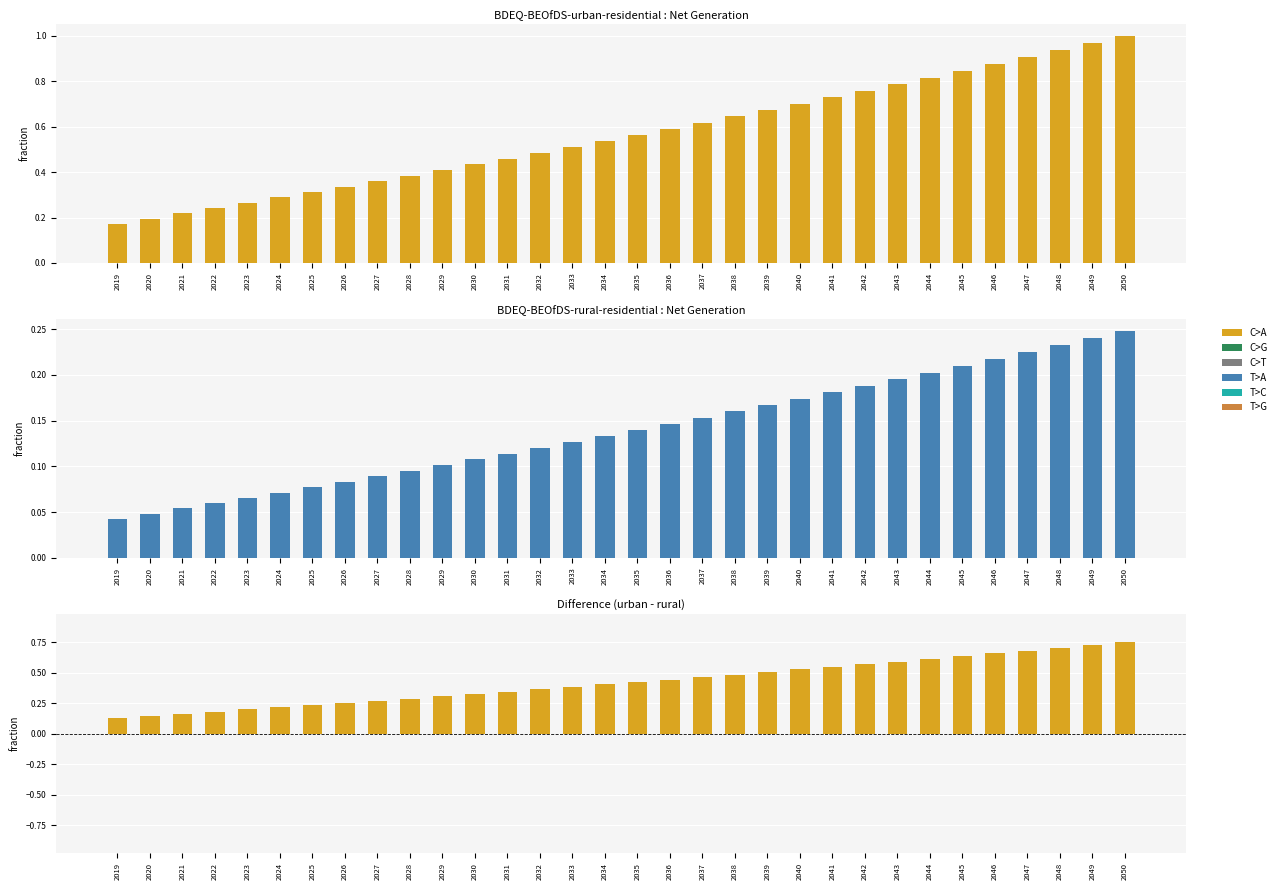

At how many categories does at least one series exceed 0?

32